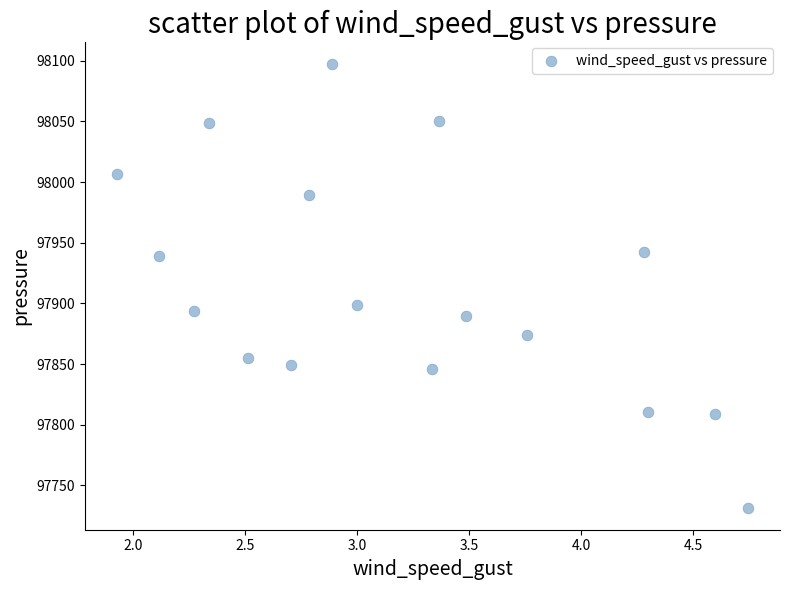

What is the range of X values (max minus min)?

2.8